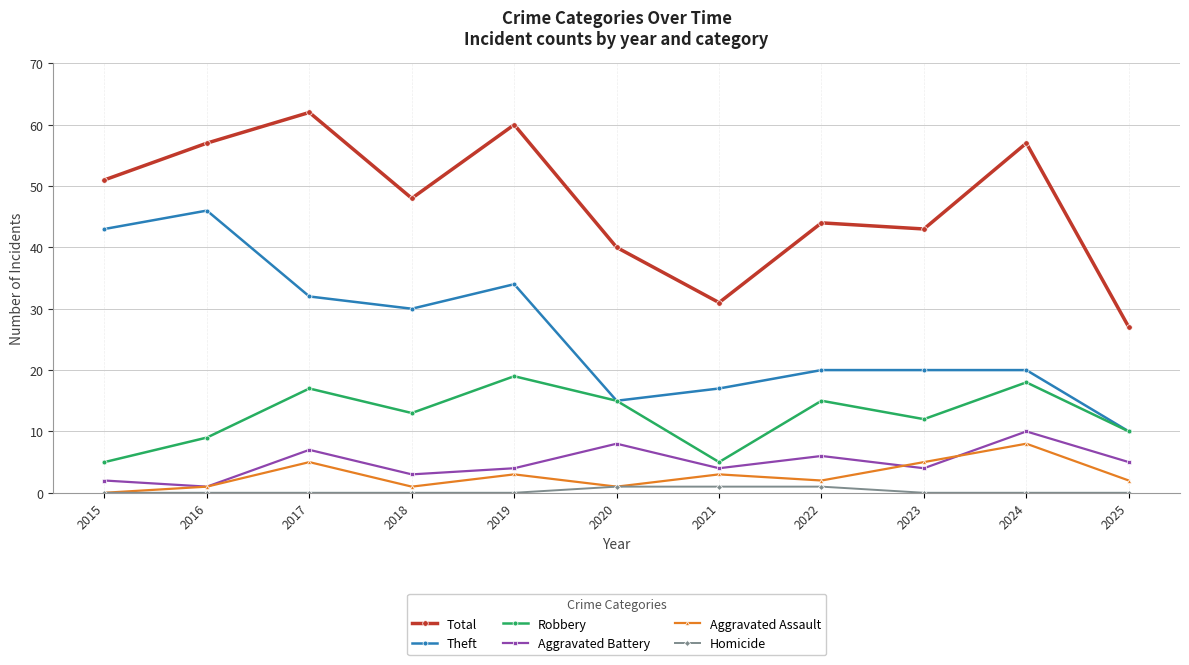

Reading left to right, list all the values displayed in this chart.

Total: 51	57	62	48	60	40	31	44	43	57	27
Theft: 43	46	32	30	34	15	17	20	20	20	10
Robbery: 5	9	17	13	19	15	5	15	12	18	10
Aggravated Battery: 2	1	7	3	4	8	4	6	4	10	5
Aggravated Assault: 0	1	5	1	3	1	3	2	5	8	2
Homicide: 0	0	0	0	0	1	1	1	0	0	0